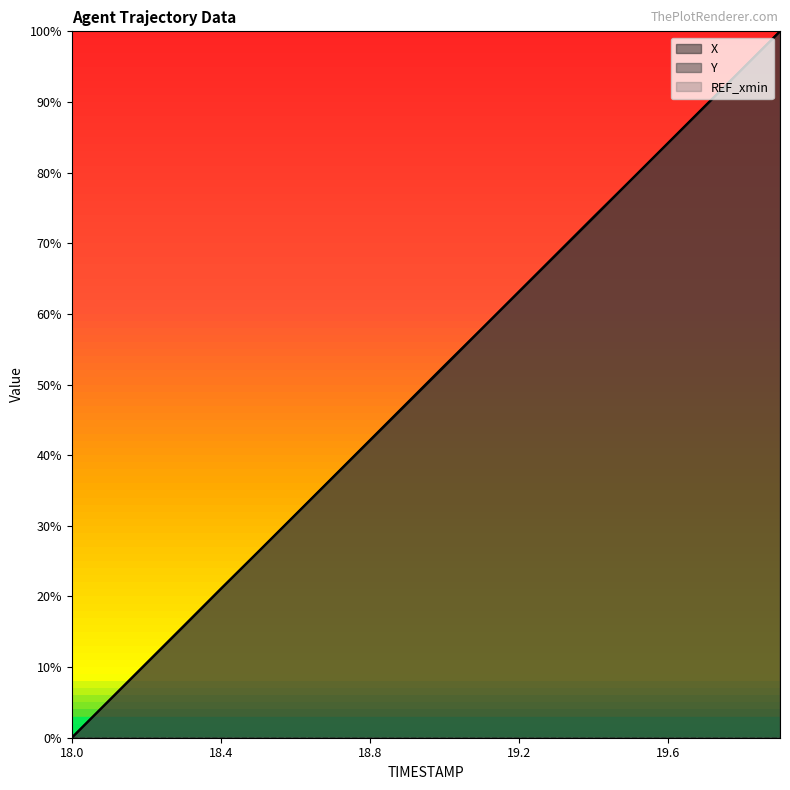

Reading left to right, transcribe all the data shown in this chart.

X: 0.0	5.3	10.5	15.8	21.1	26.3	31.6	36.8	42.1	47.3	52.6	57.9	63.1	68.4	73.6	78.9	84.2	89.4	94.7	100.0
Y: 0.0	5.3	10.6	15.8	21.1	26.3	31.6	36.9	42.1	47.4	52.7	57.9	63.2	68.5	73.7	79.0	84.2	89.5	94.7	100.0